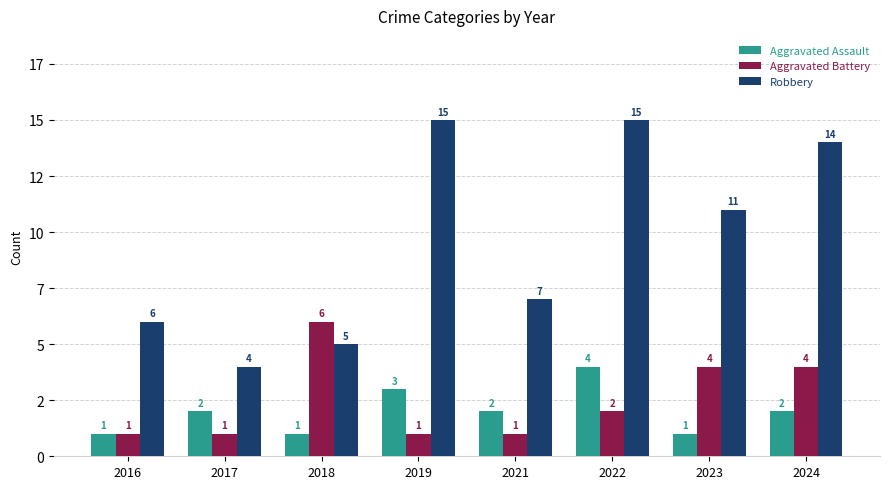

Which series changed the most between 2018 and 2024?

Robbery